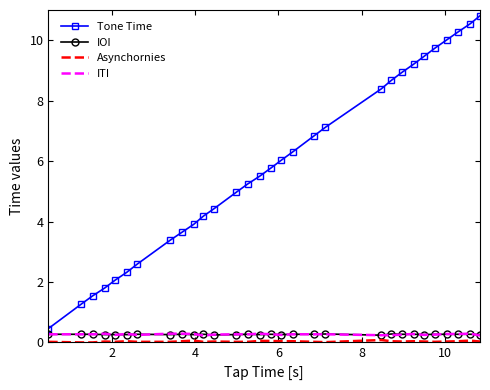

Which series has the widest spread of values?

Tone Time